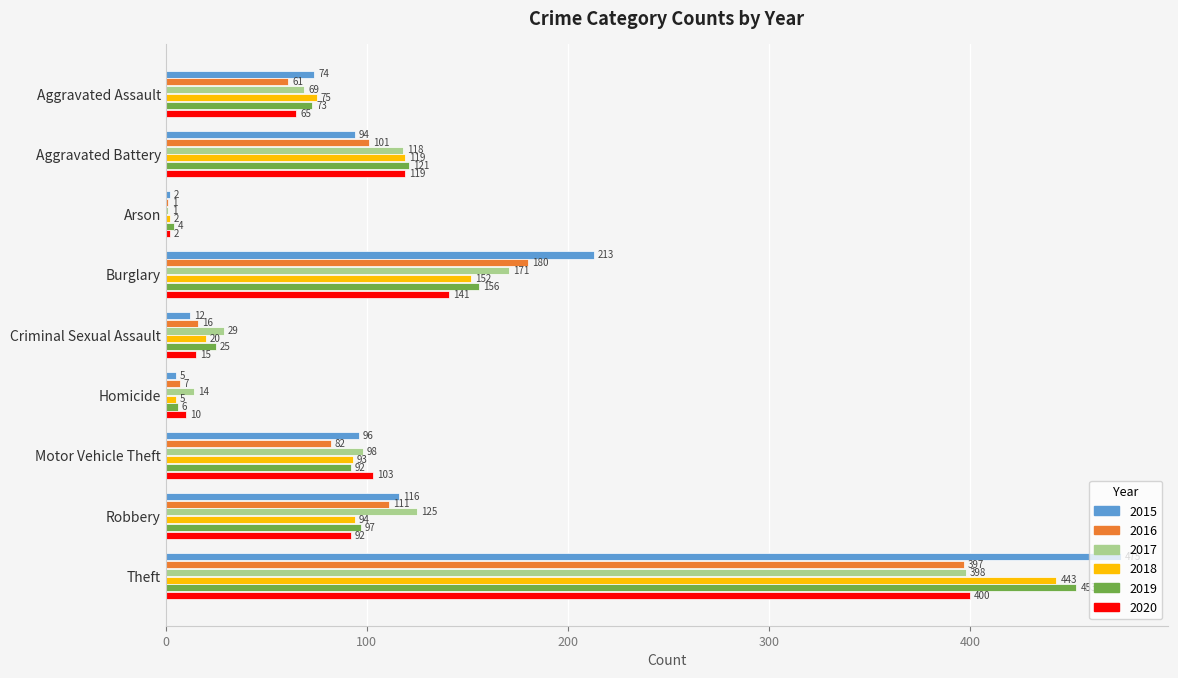

What value does the 2016 series have at Robbery, to the nearest 10?

110